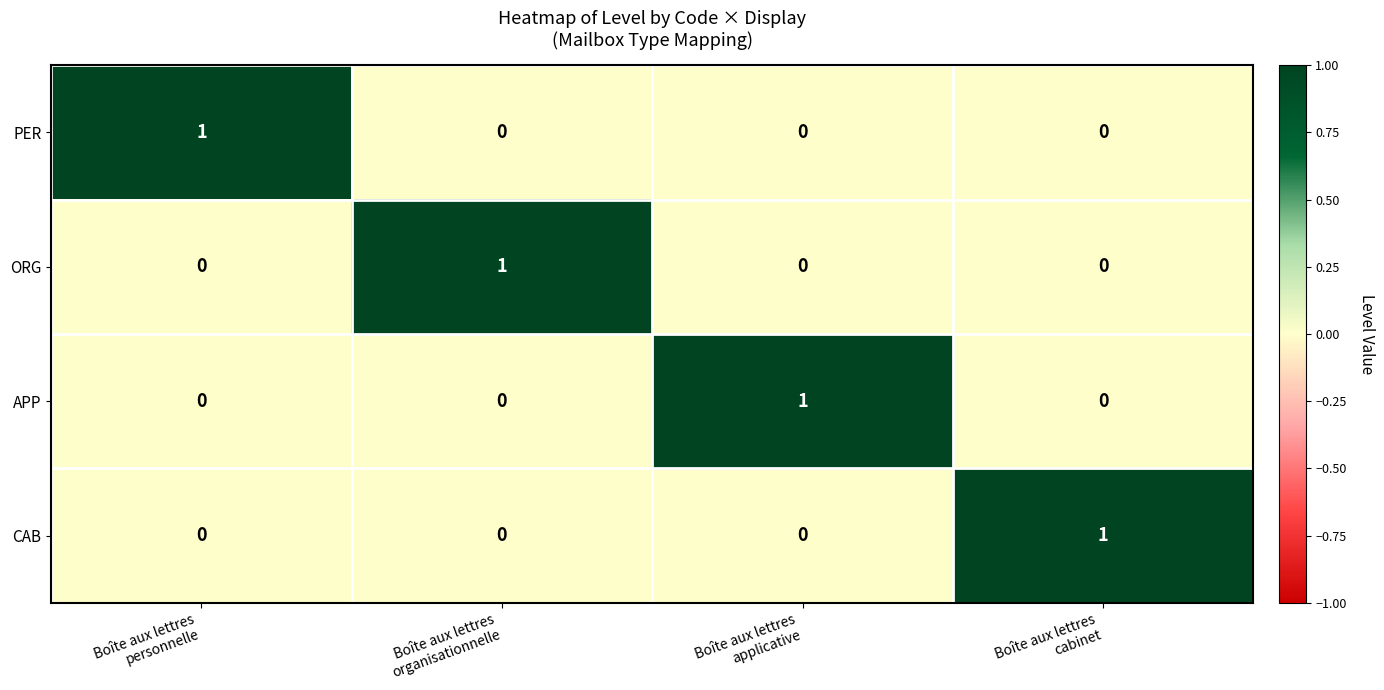

How many PER values are between 0 and 1?

4